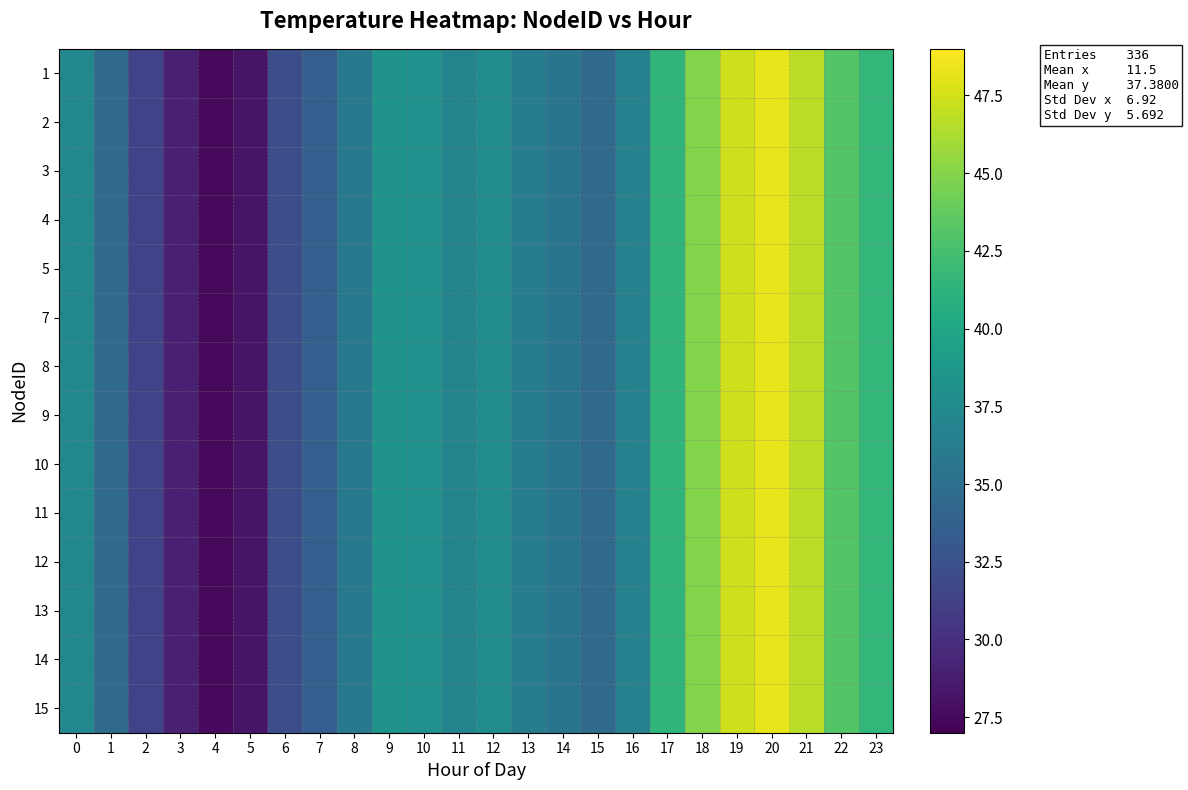

At how many categories does at least one series exceed 40?

7